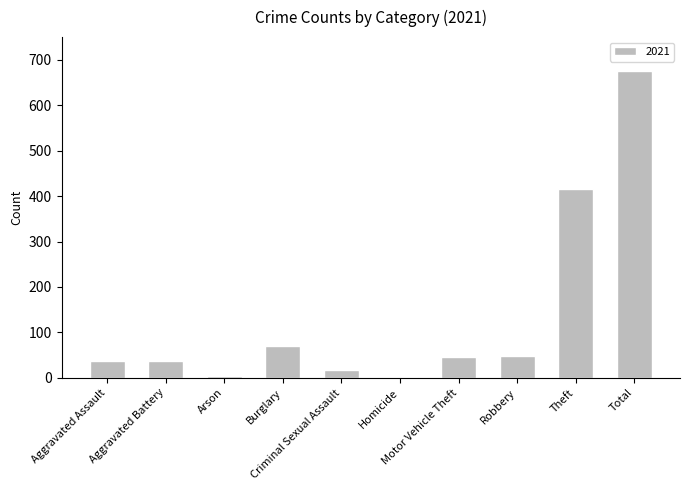

What is the greatest value displayed?

676